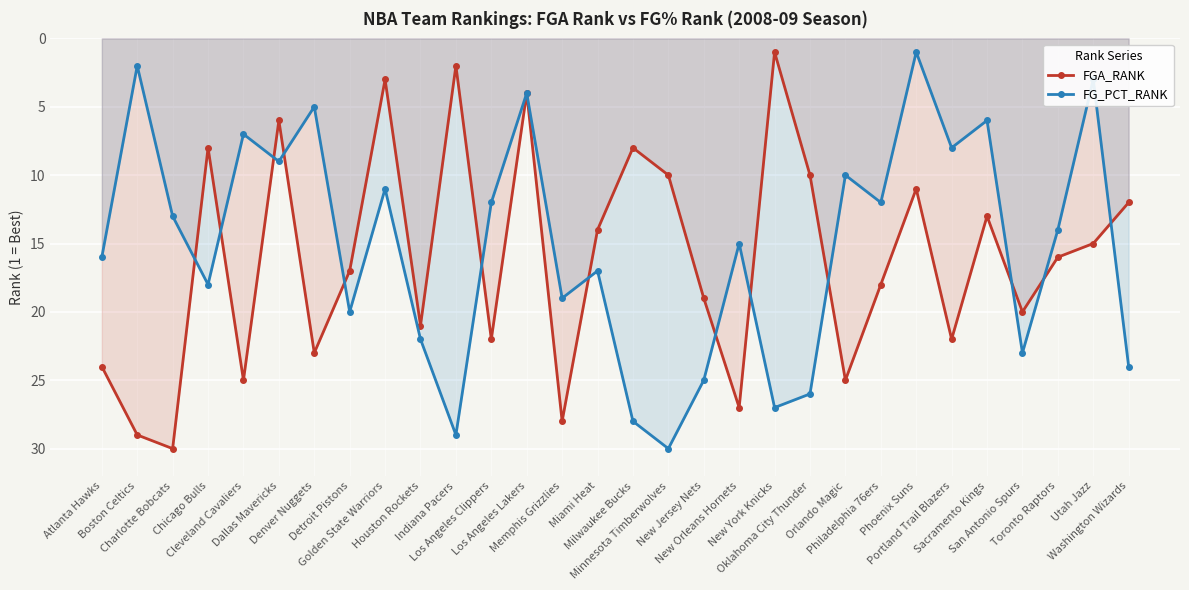

Reading left to right, extract all data points from this chart.

FGA_RANK: 24	29	30	8	25	6	23	17	3	21	2	22	4	28	14	8	10	19	27	1	10	25	18	11	22	13	20	16	15	12
FG_PCT_RANK: 16	2	13	18	7	9	5	20	11	22	29	12	4	19	17	28	30	25	15	27	26	10	12	1	8	6	23	14	3	24